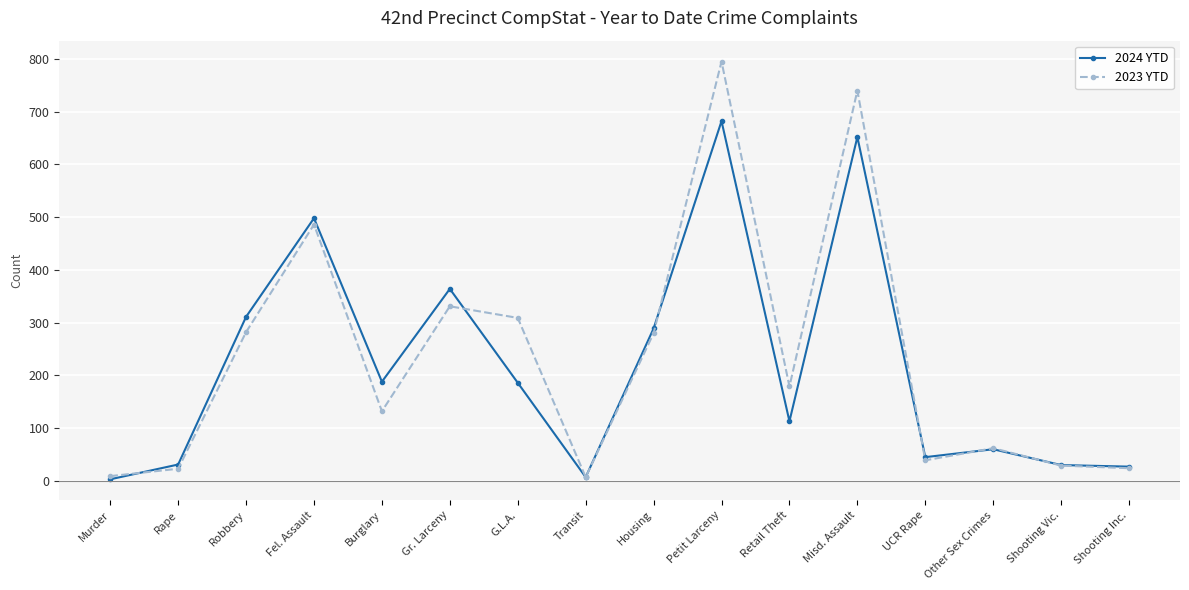

What are all the series names shown in the legend?

2024 YTD, 2023 YTD